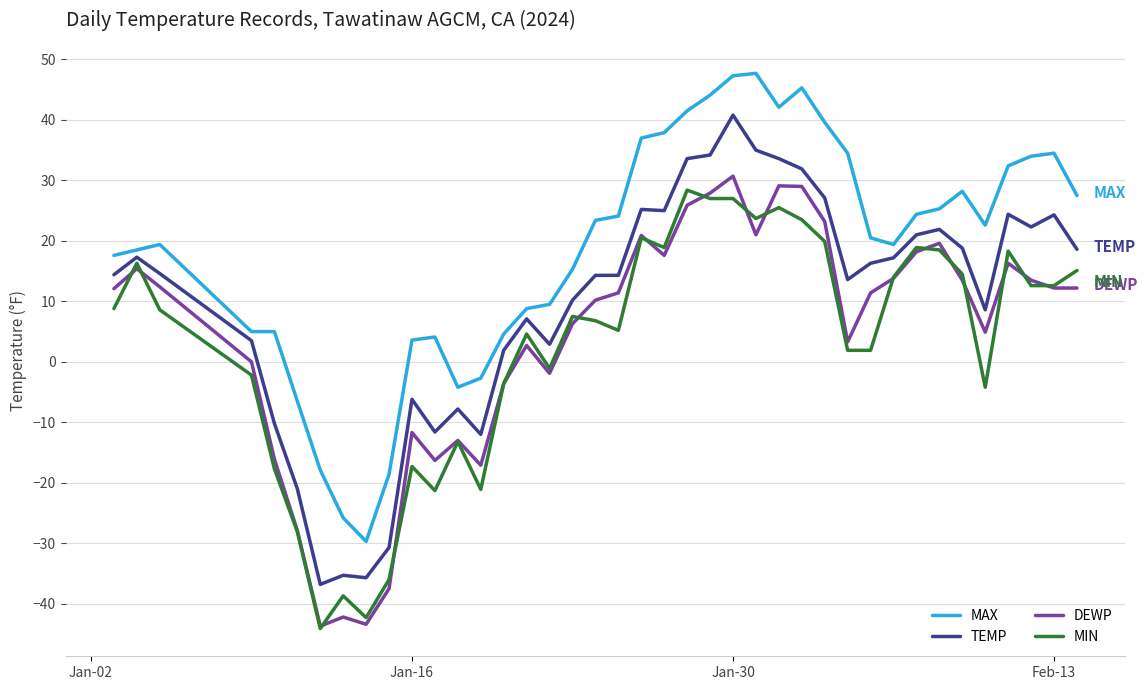

Which series has the largest total across all categories?

MAX